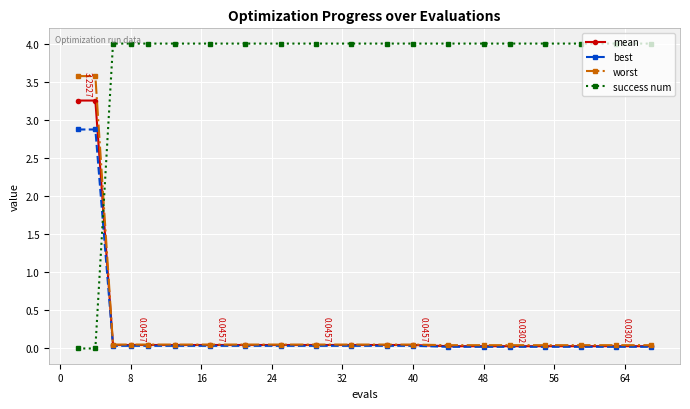

Which series ends up on top after the final intersection of success num and mean?

success num